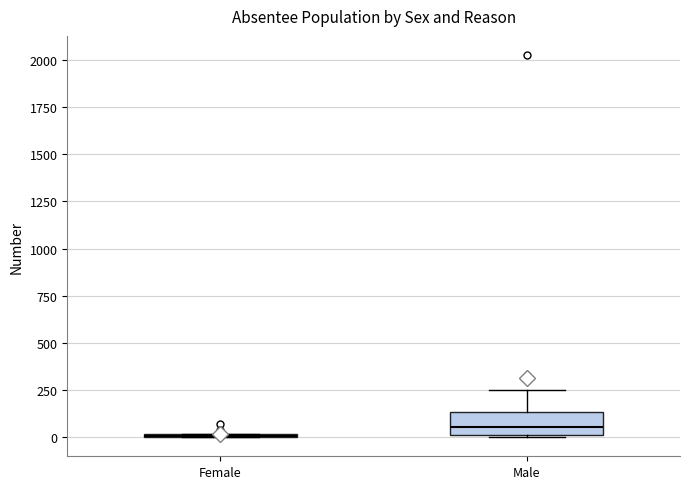

Comparing the boxes themselves (not the whiskers), which one is the tallest?

Male